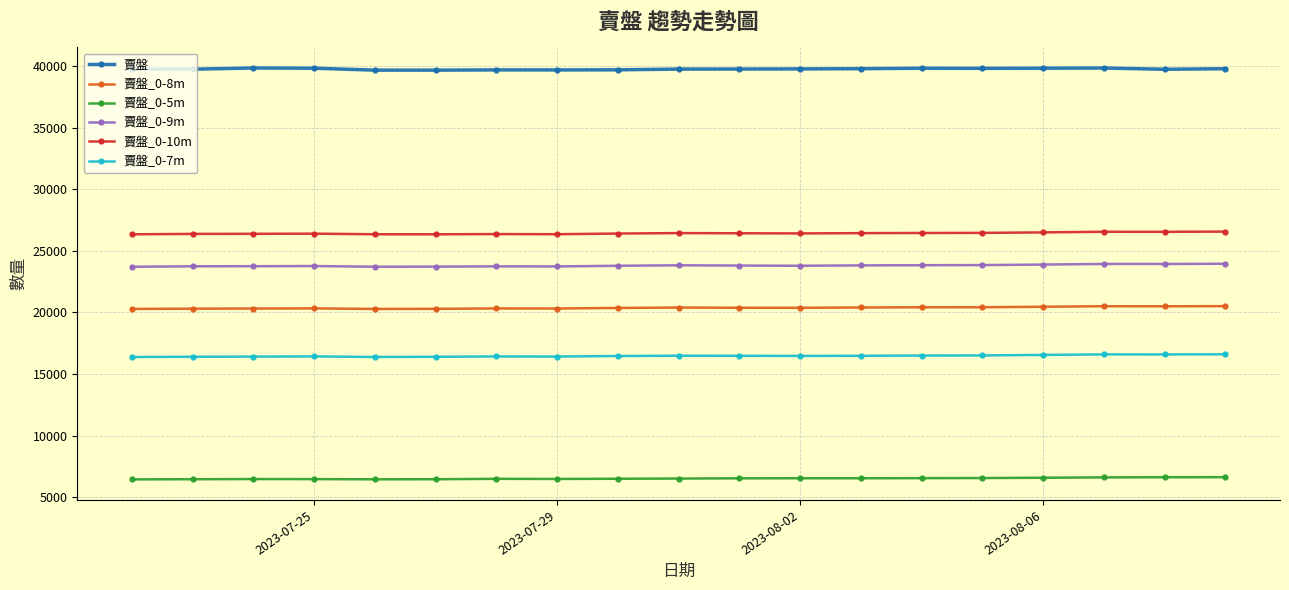

What is the sum of all 賣盤_0-9m values?

452332